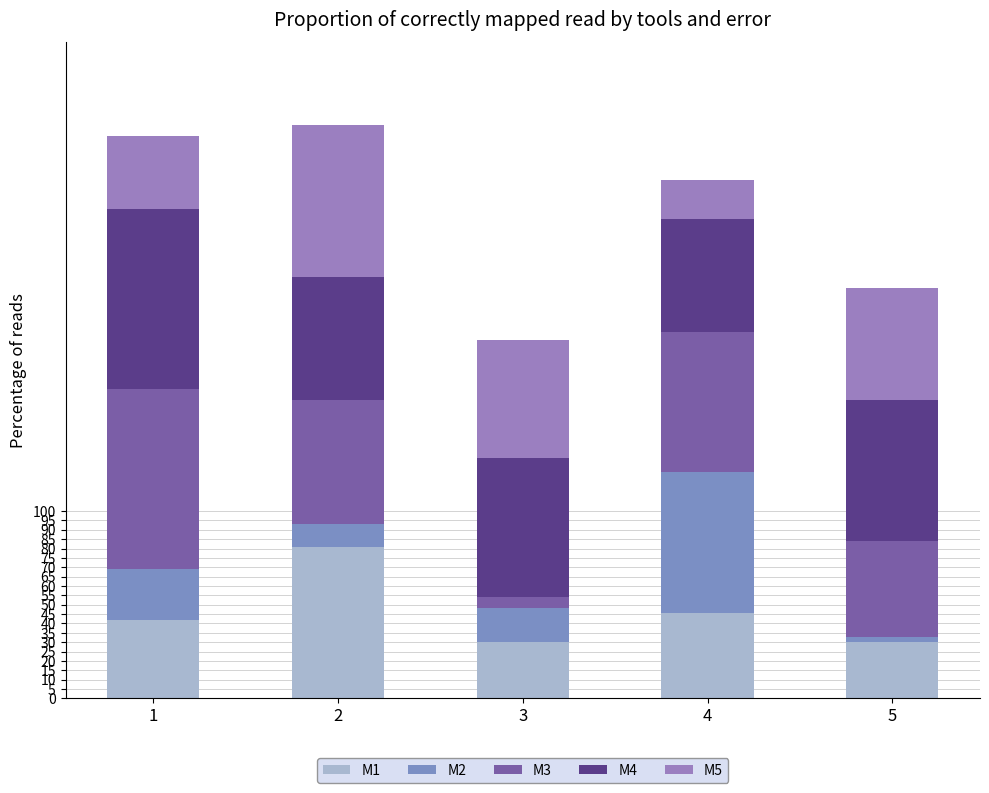

What are all the series names shown in the legend?

M1, M2, M3, M4, M5